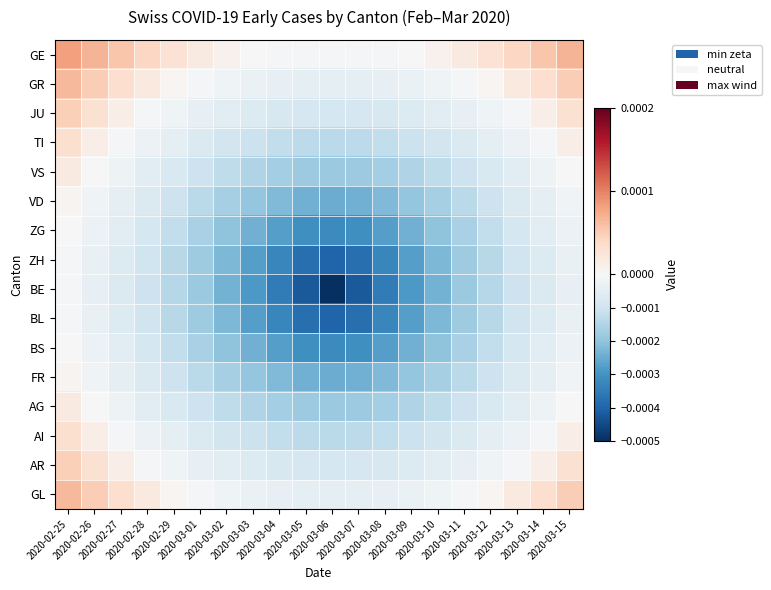

How many series are shown in this chart?

16